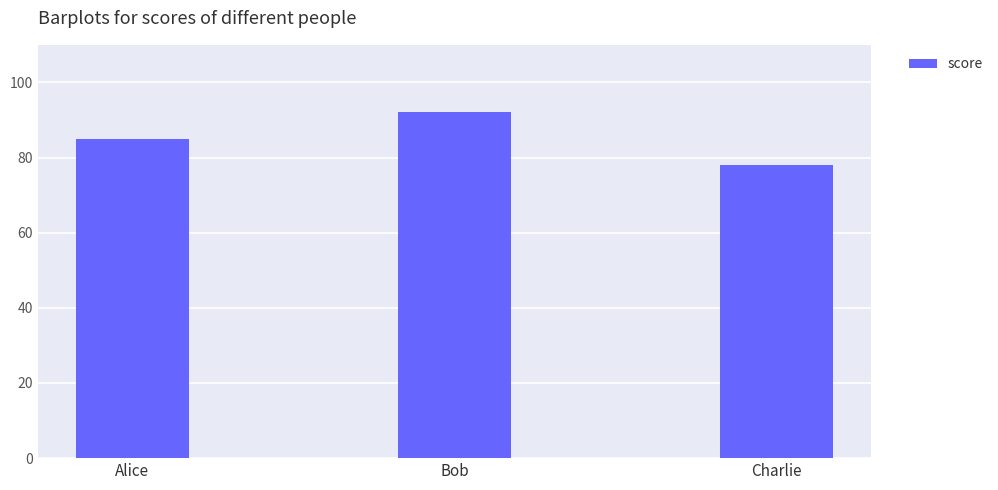

What is the maximum value shown in the chart?

92